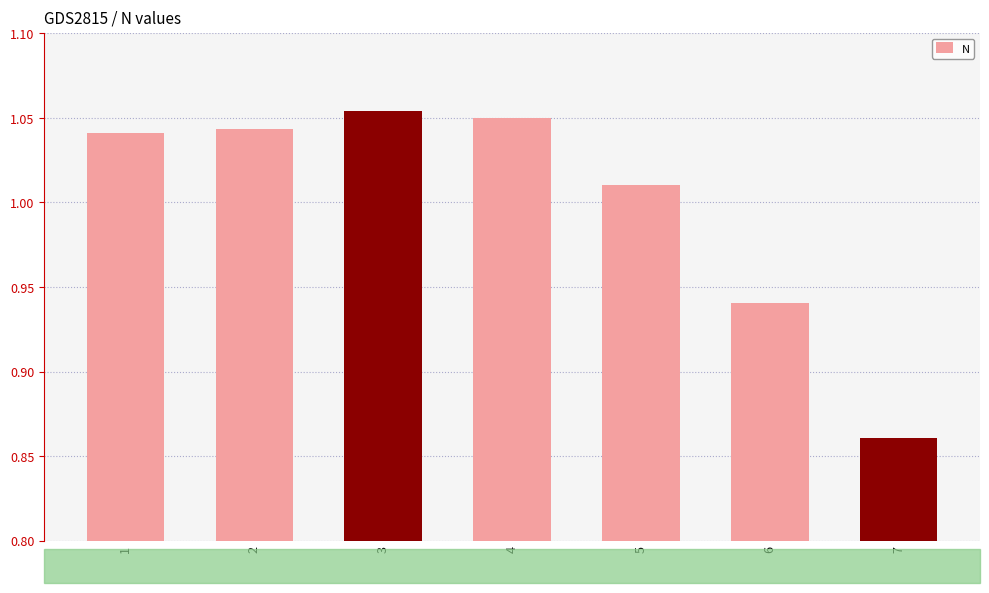

The chart shows a value of 1.3 at 6. True or false?

False